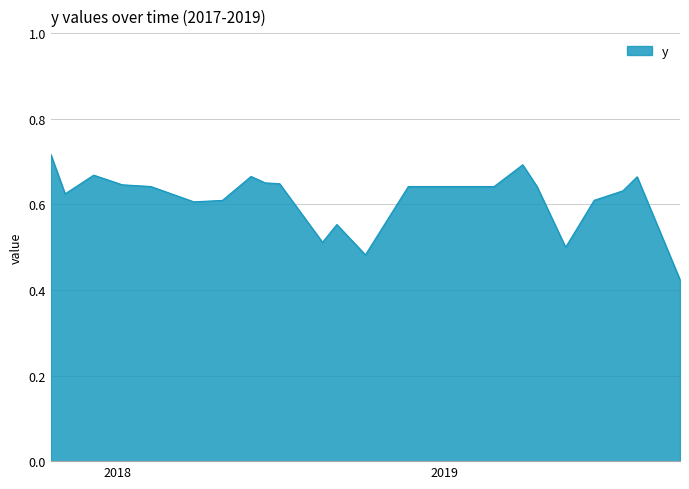

What is the difference between the maximum and minimum values?

0.3